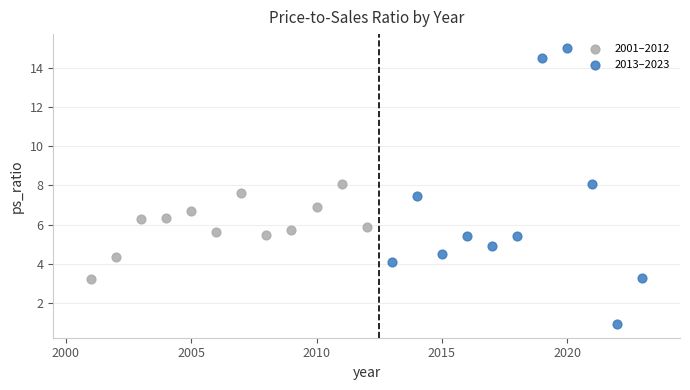

Which series reaches the minimum Y coordinate?

2013–2023